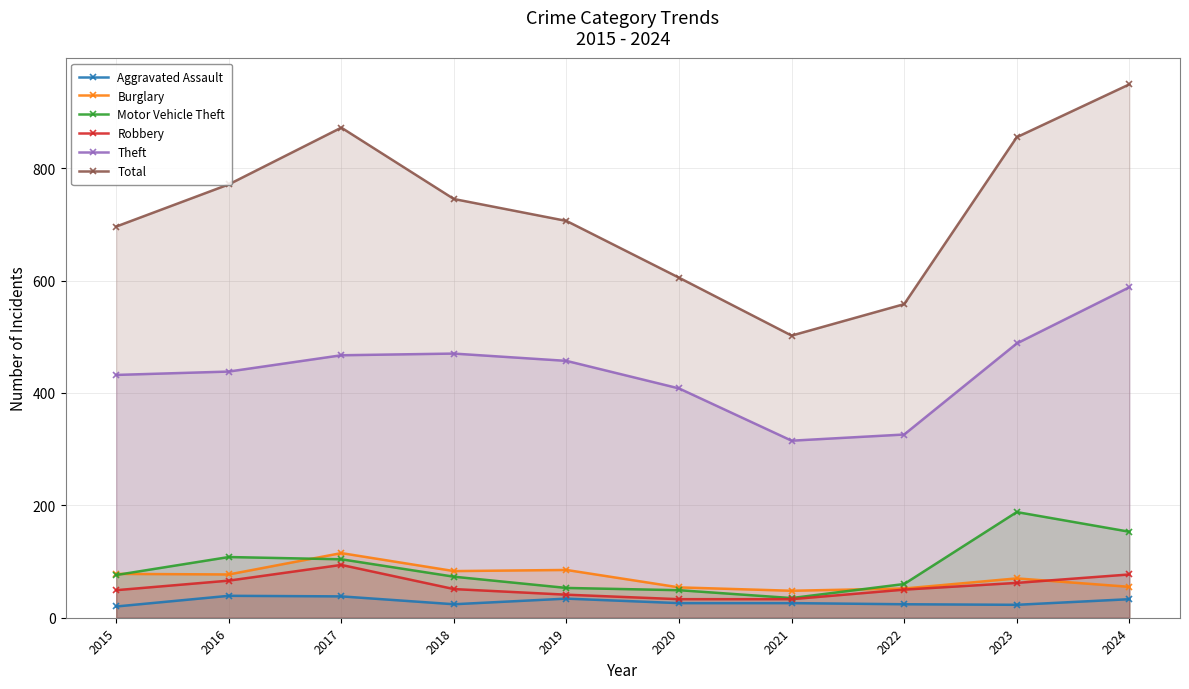

True or false: Theft and Burglary cross at least once.

False